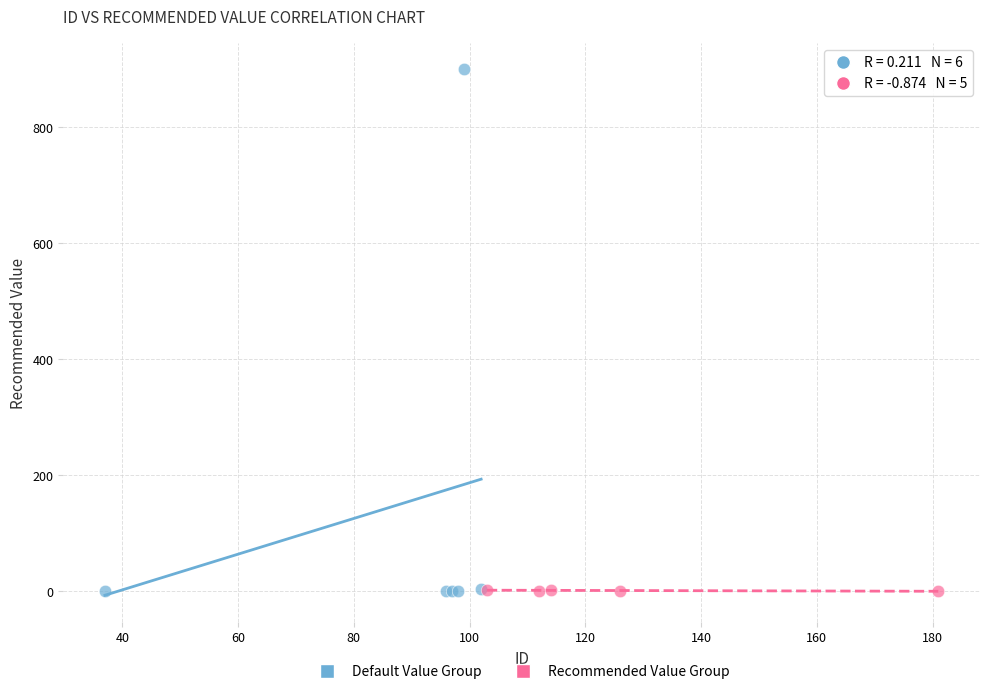

Which series contains the highest Y value?

Default Value Group